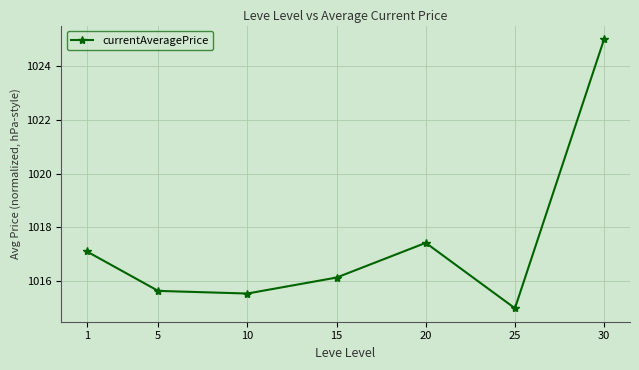

Where is the first local minimum?

10